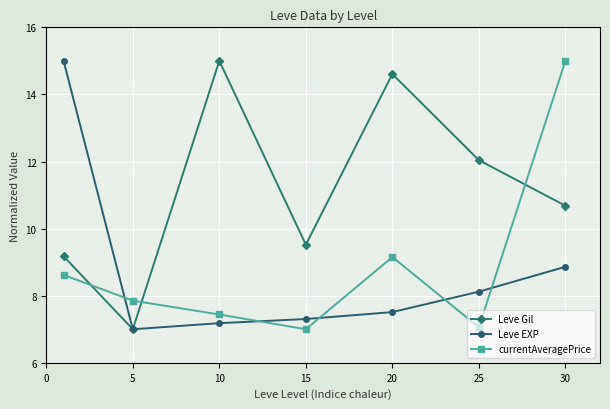

True or false: currentAveragePrice has more than 1 points higher than both neighbors.

False